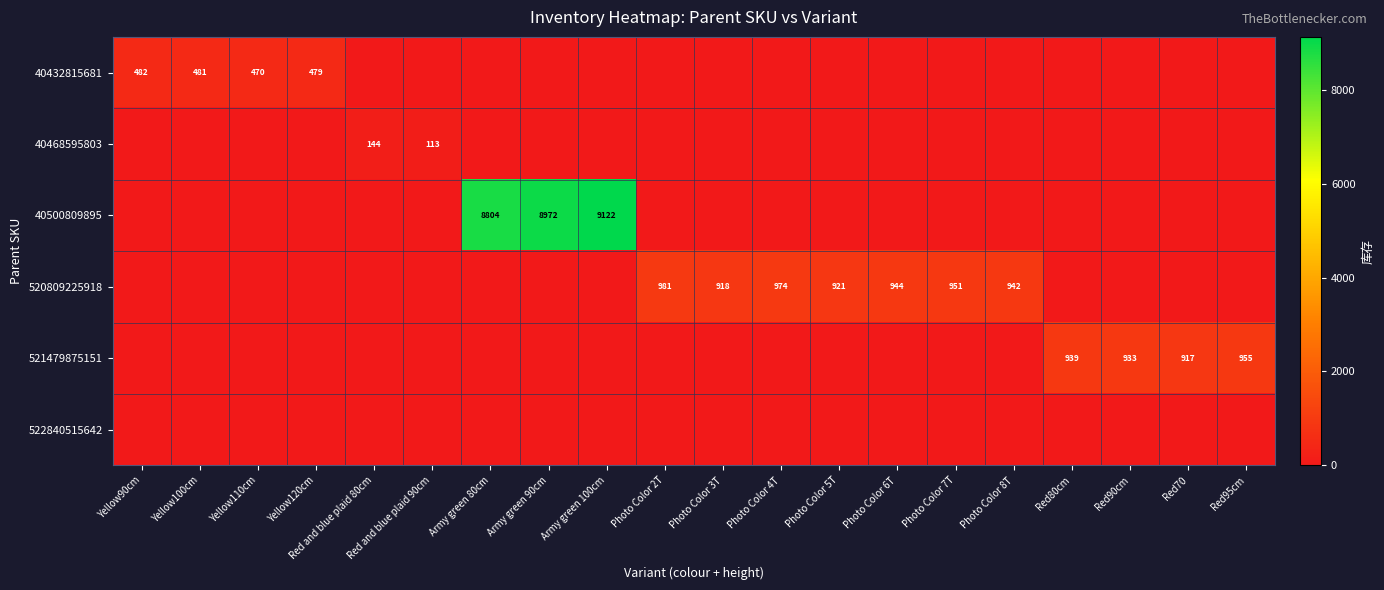

Which series changed the most between Photo Color 2T and Photo Color 7T?

520809225918